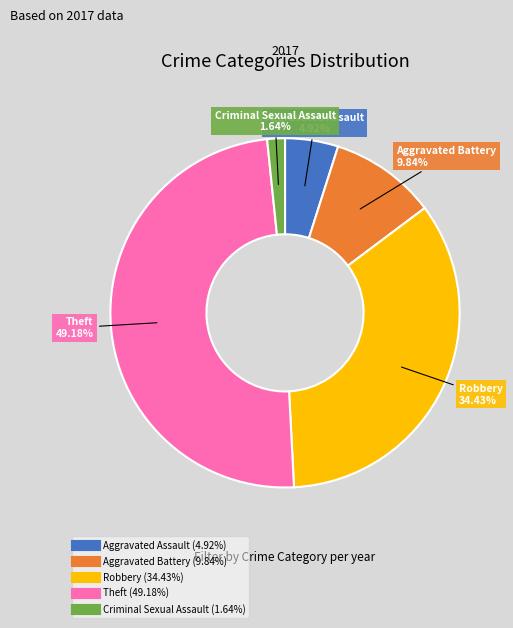

Is there any slice that represents more than half of the pie?

No